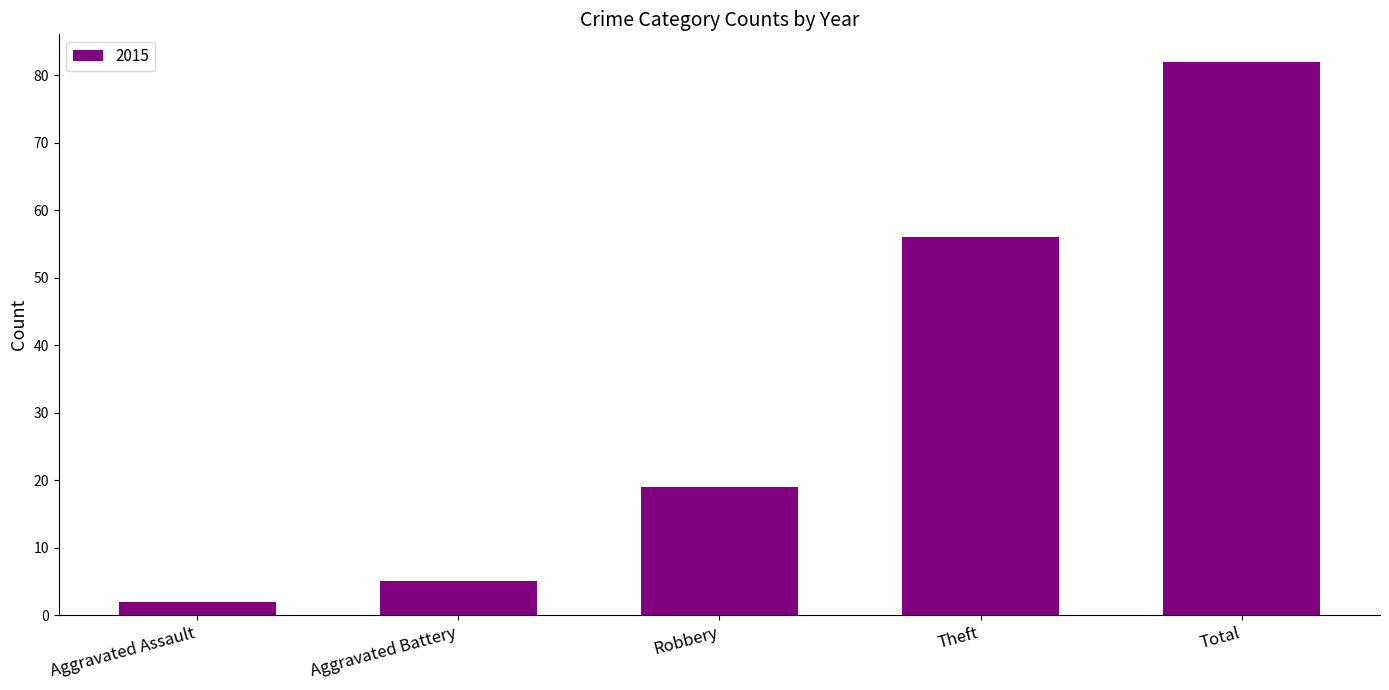

True or false: the data shows 32 at Robbery.

False